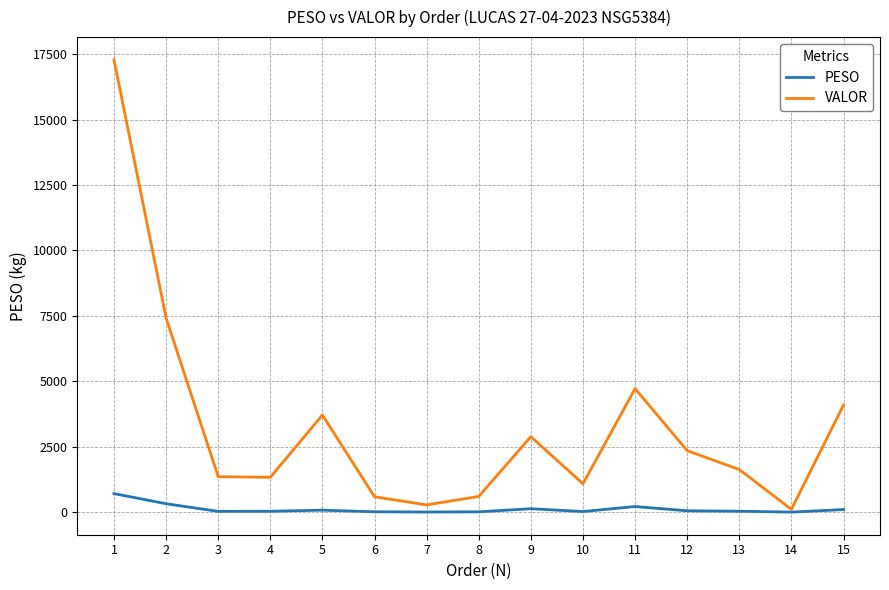

What is the difference between the maximum and minimum values in the PESO series?

707.0